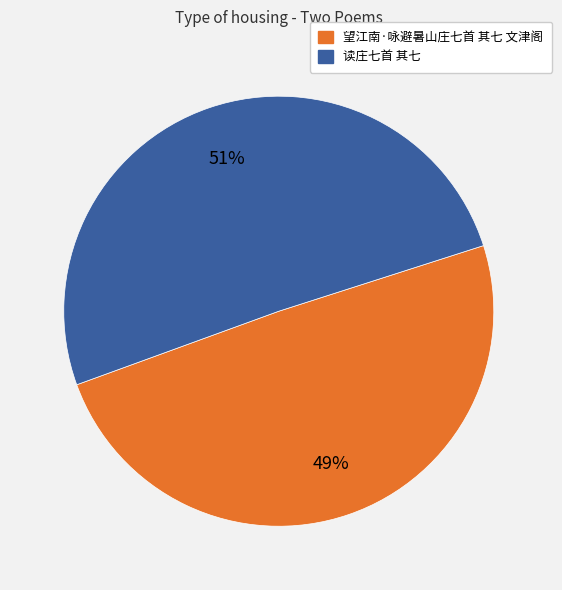

Rank the categories by value from lowest to highest.

望江南·咏避暑山庄七首 其七 文津阁, 读庄七首 其七